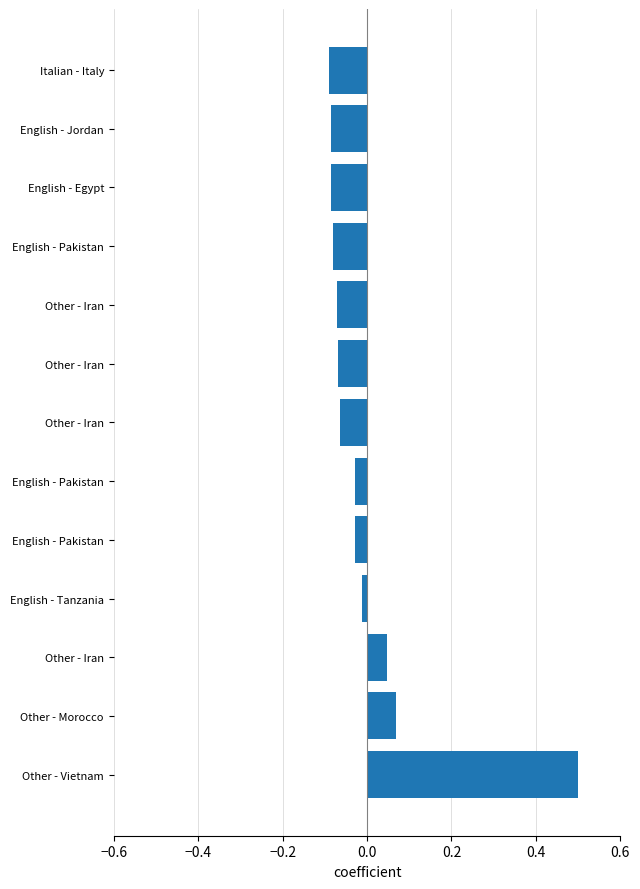

How many values are below 0?

10